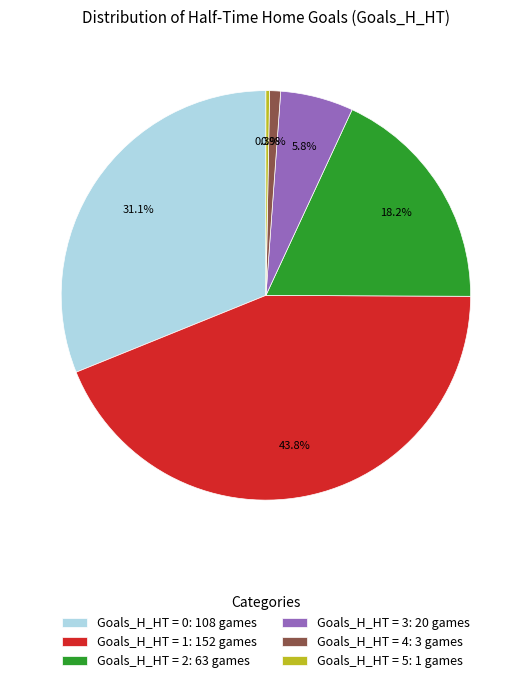

Between Goals_H_HT = 3: 20 games and Goals_H_HT = 4: 3 games, which is larger?

Goals_H_HT = 3: 20 games